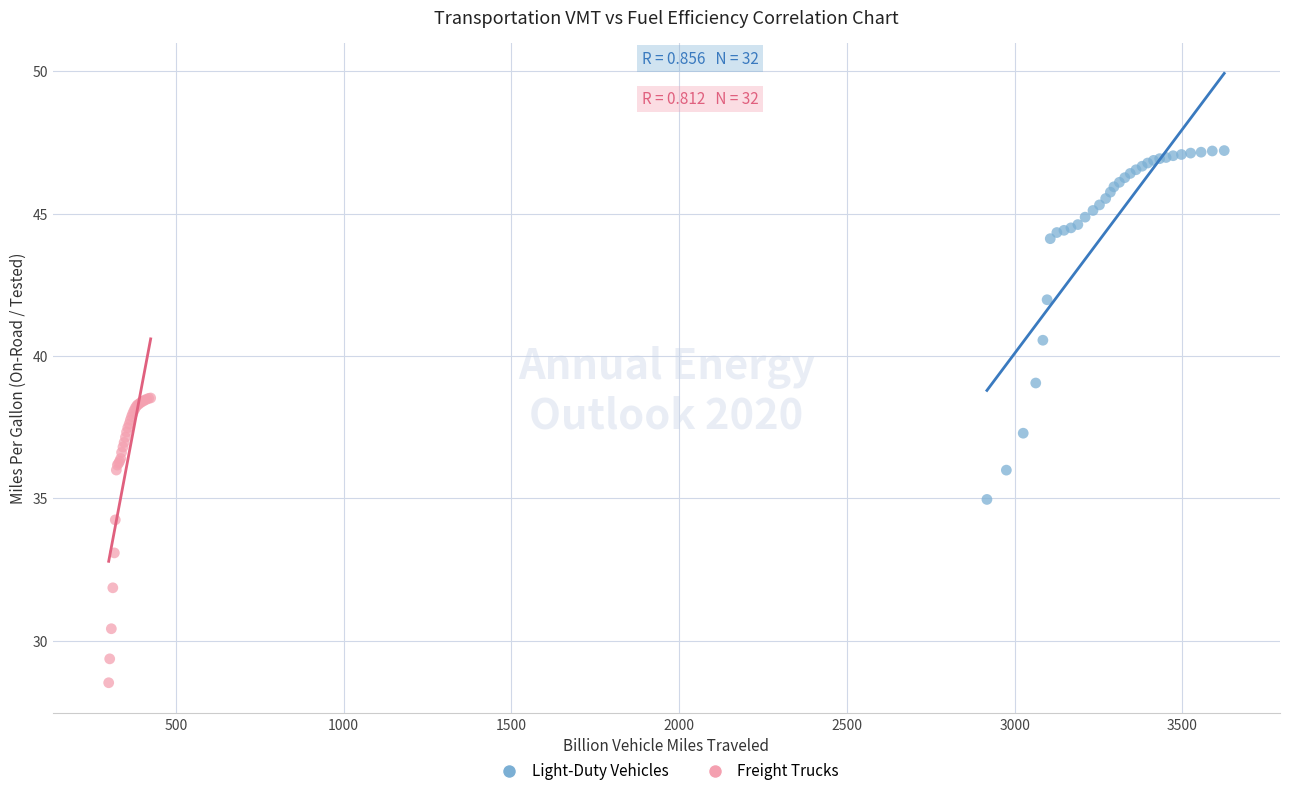

Which series has the largest Y range (max minus min)?

Light-Duty Vehicles